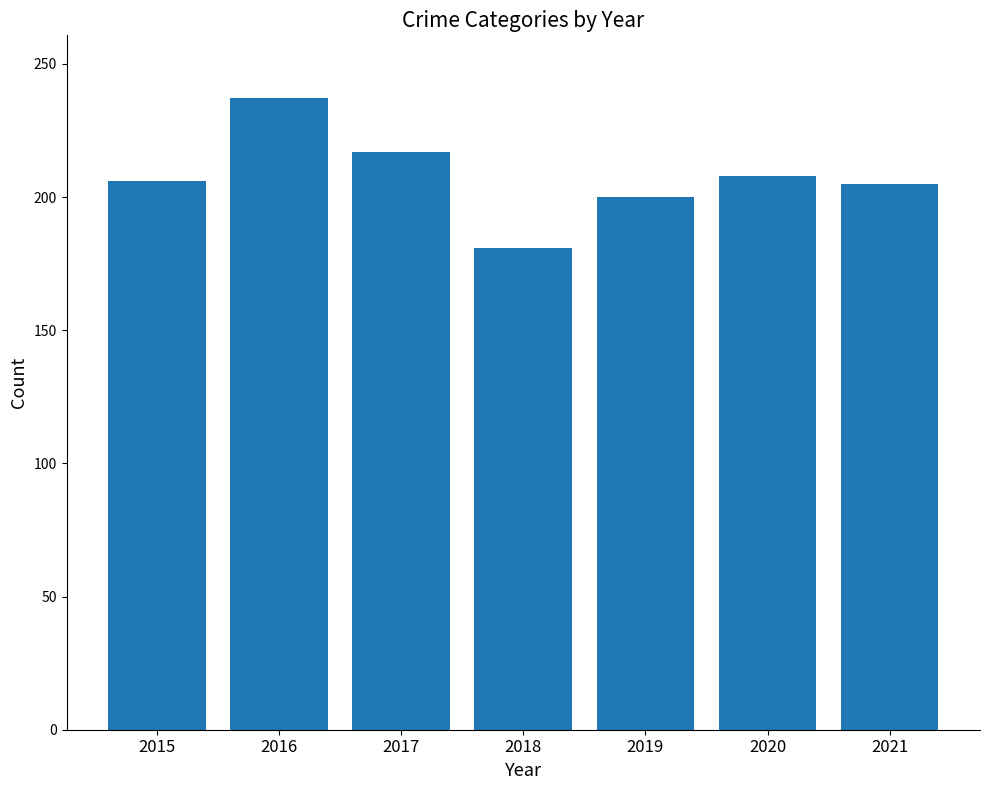

What is the approximate value at 2017, to the nearest 10?

220